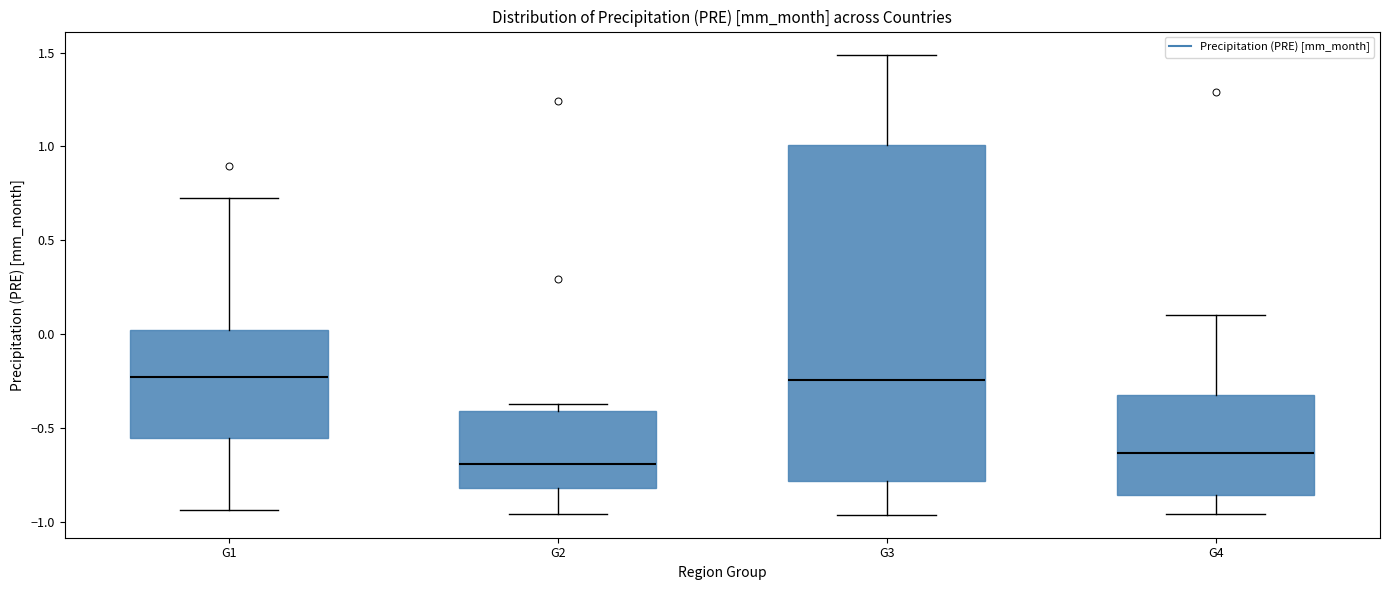

Comparing the boxes themselves (not the whiskers), which one is the tallest?

G3